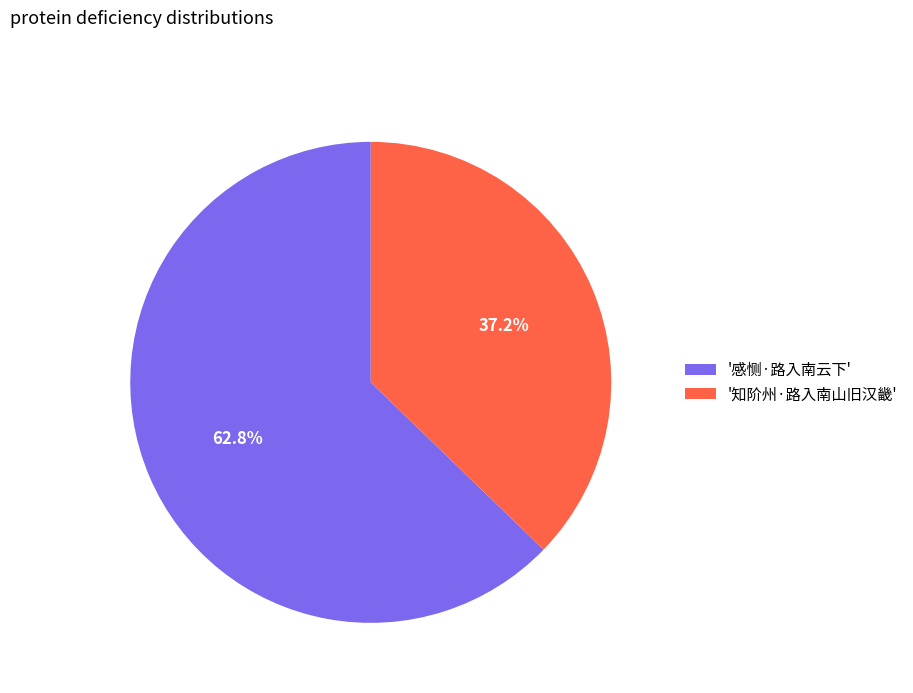

Count the number of slices in the pie.

2